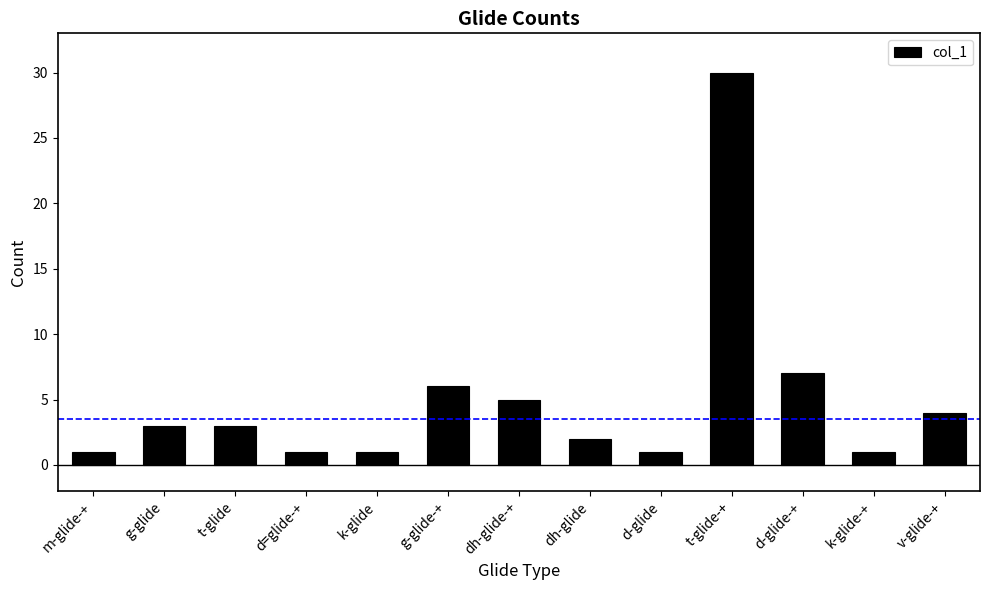

How many data points does each series have?

13